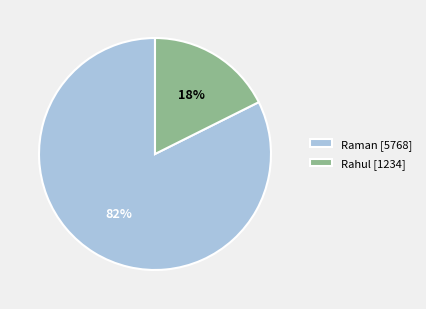

Which slice is the smallest?

Rahul